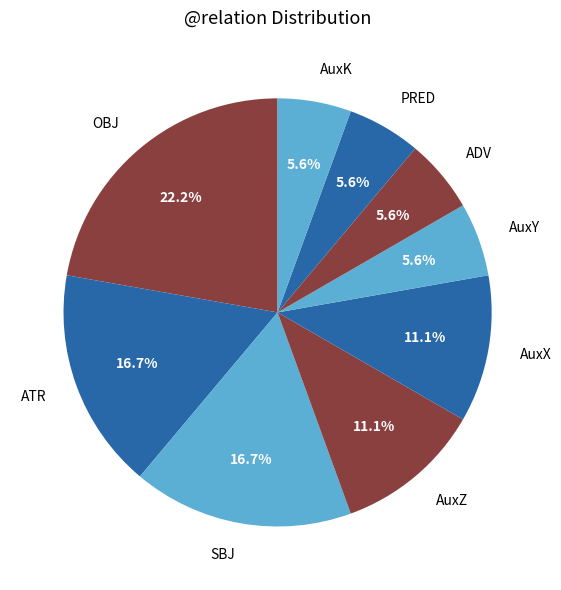

To the nearest percent, what is the combined percentage of SBJ and AuxK?

22%